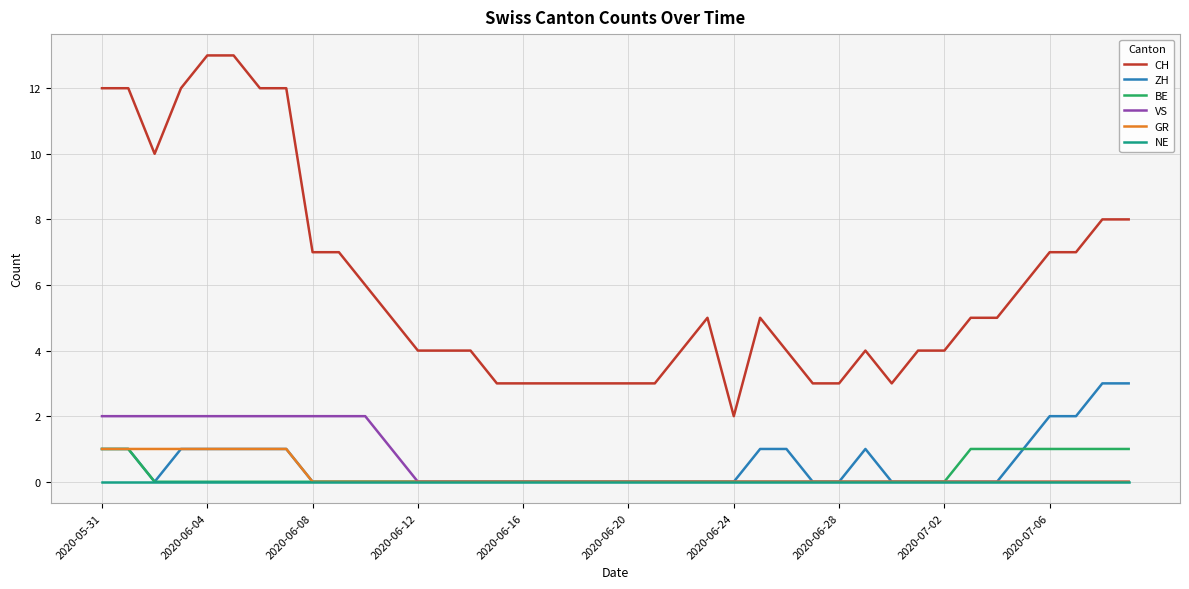

How many lines are shown in the chart?

6